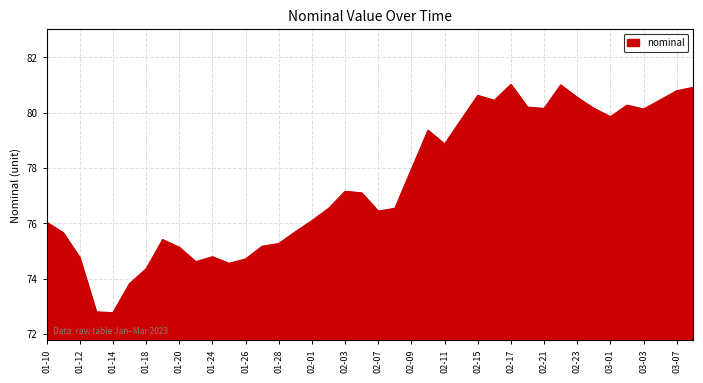

What is the difference between the maximum and minimum values?

8.2